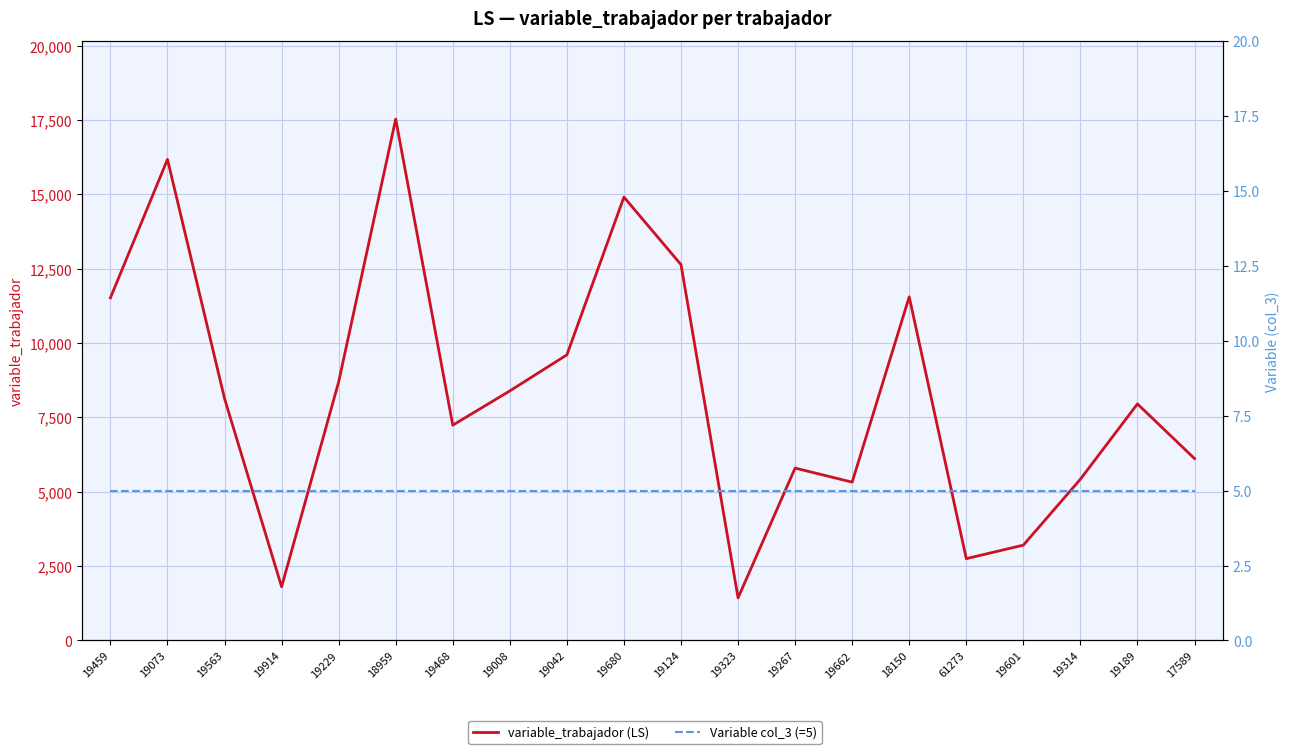

Is it true that Variable col_3 (=5) equals 5.0 at 19662?

True